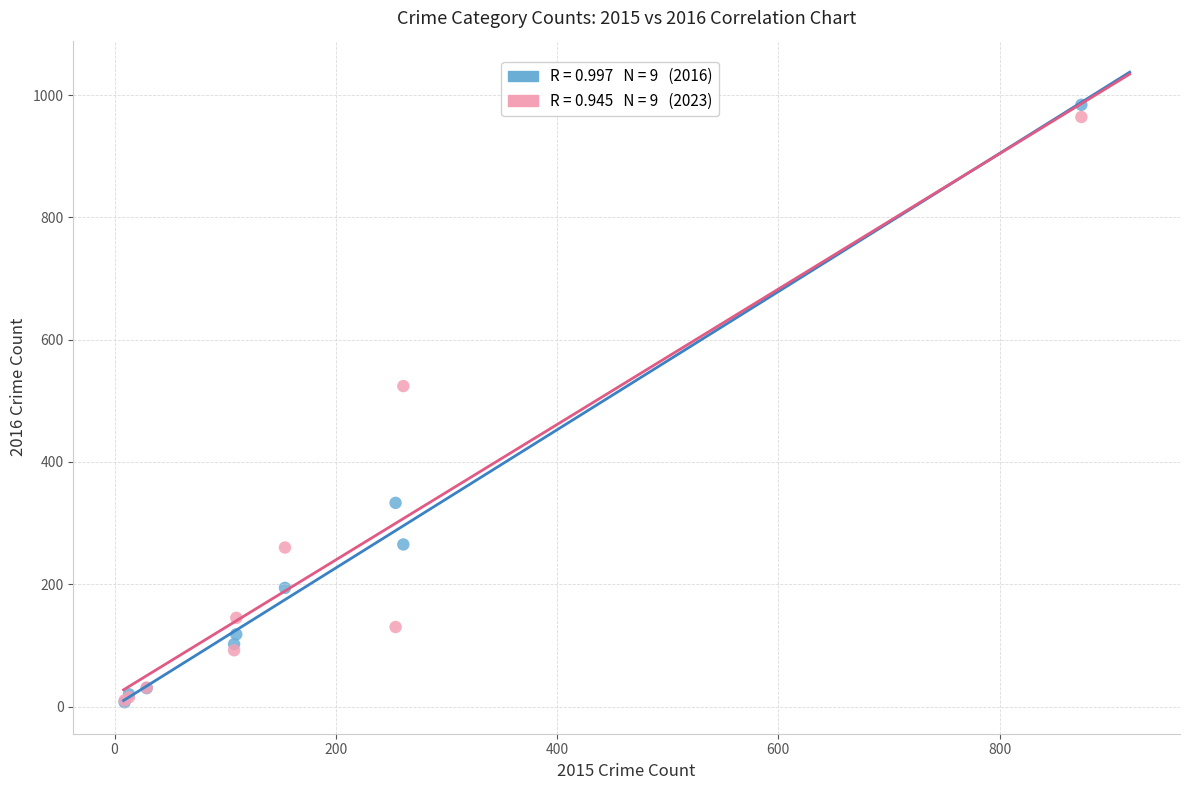

Across all series, what Y value is closest to 495?

524